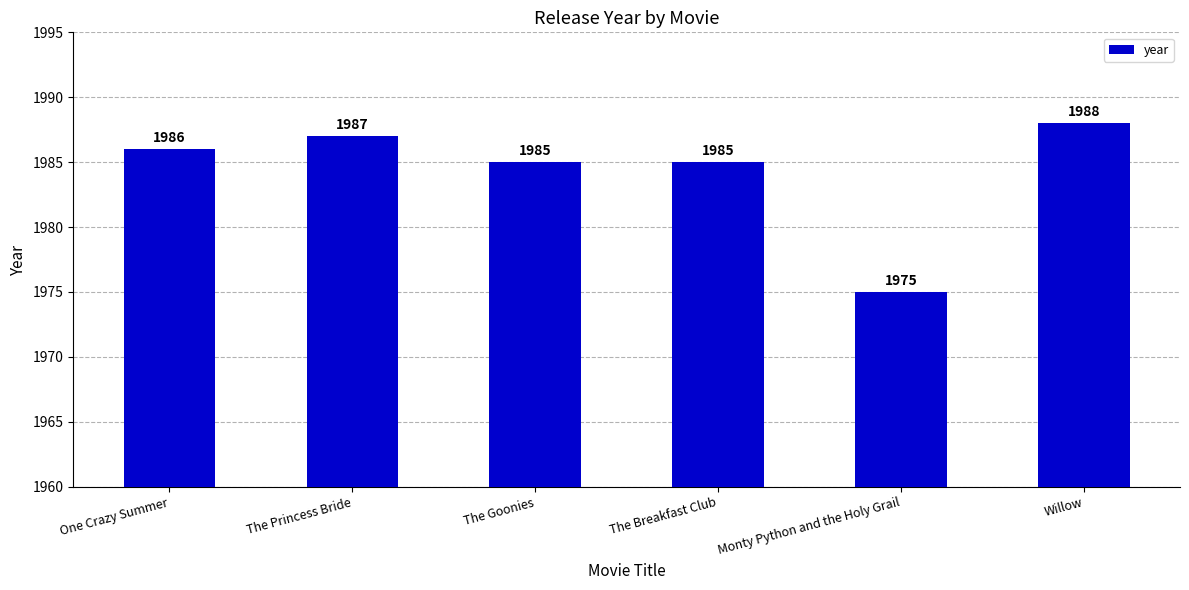

Which label corresponds to the largest value in the chart?

Willow